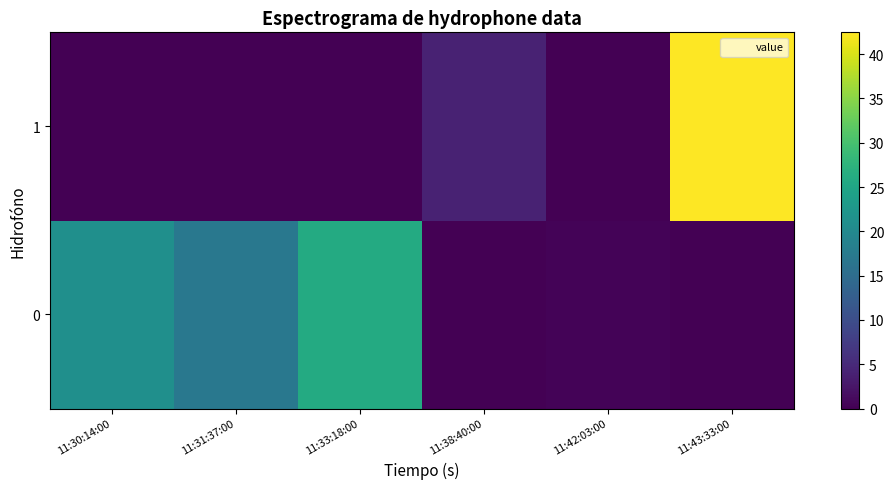

Reading right to left, transcribe all the data shown in this chart.

0: 11:43:33:00=0.0	11:42:03:00=0.5	11:38:40:00=0.0	11:33:18:00=26.0	11:31:37:00=17.1	11:30:14:00=21.2
1: 11:43:33:00=42.5	11:42:03:00=0.0	11:38:40:00=4.1	11:33:18:00=0.0	11:31:37:00=0.0	11:30:14:00=0.0